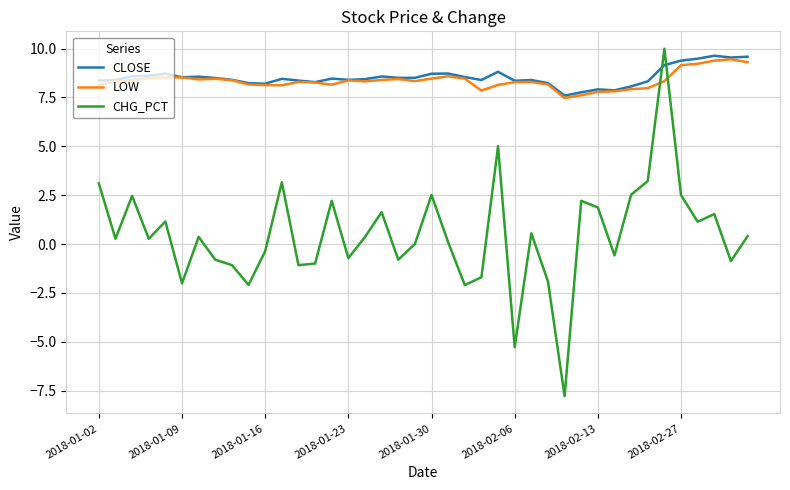

What is the lowest value of the CHG_PCT series?

-7.8